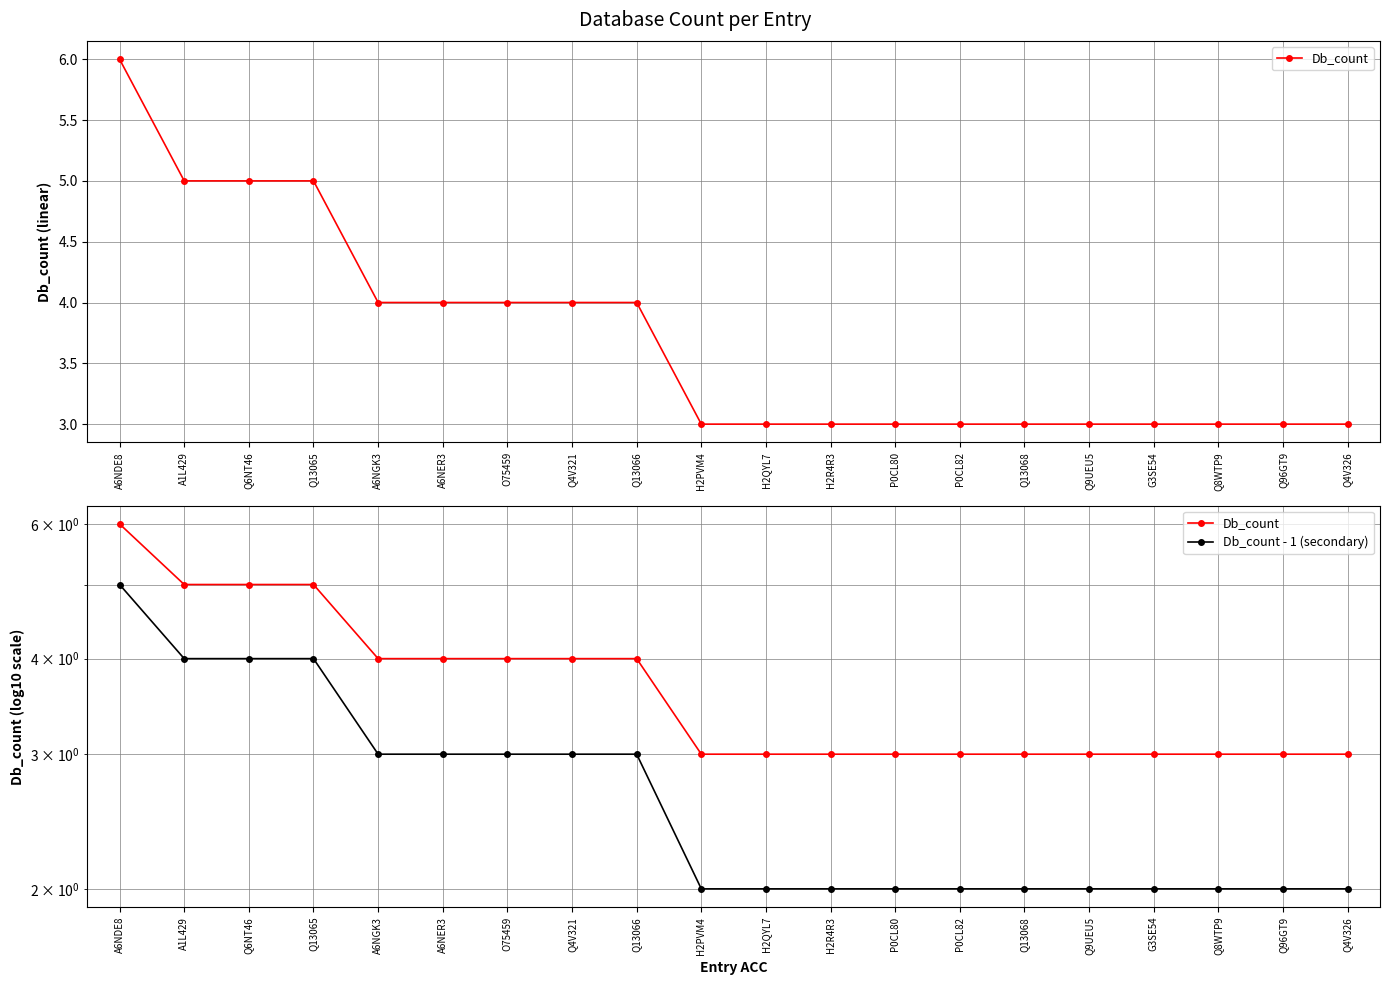

Reading left to right, list all the values displayed in this chart.

Db_count: 6	5	5	5	4	4	4	4	4	3	3	3	3	3	3	3	3	3	3	3
Db_count - 1 (secondary): 5	4	4	4	3	3	3	3	3	2	2	2	2	2	2	2	2	2	2	2